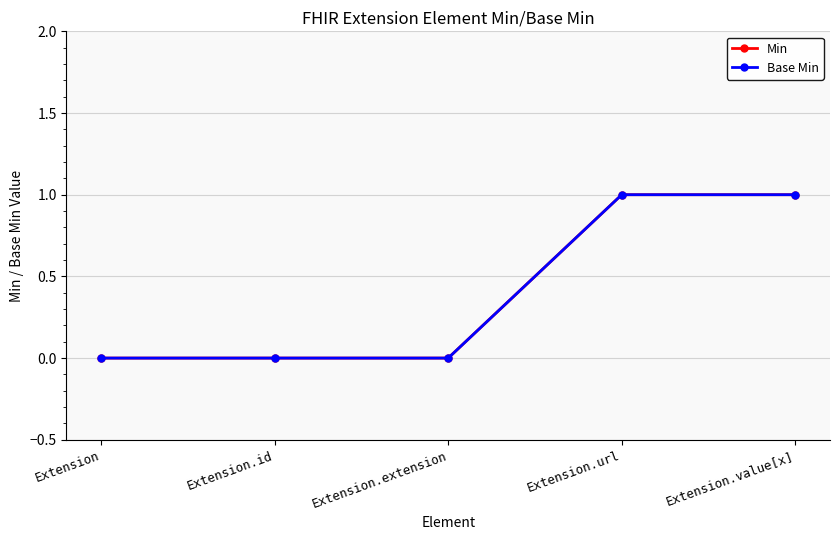

Count the number of categories in the chart.

5